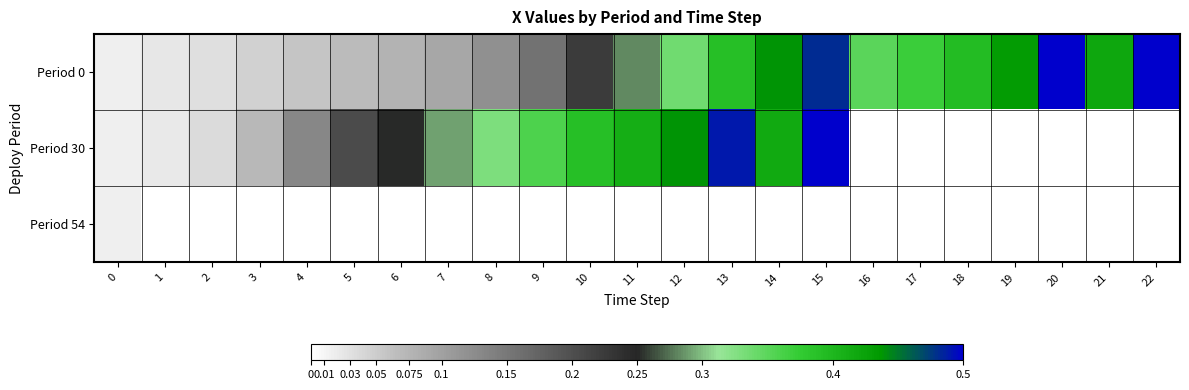

What is the total value across all series at 14?

0.9